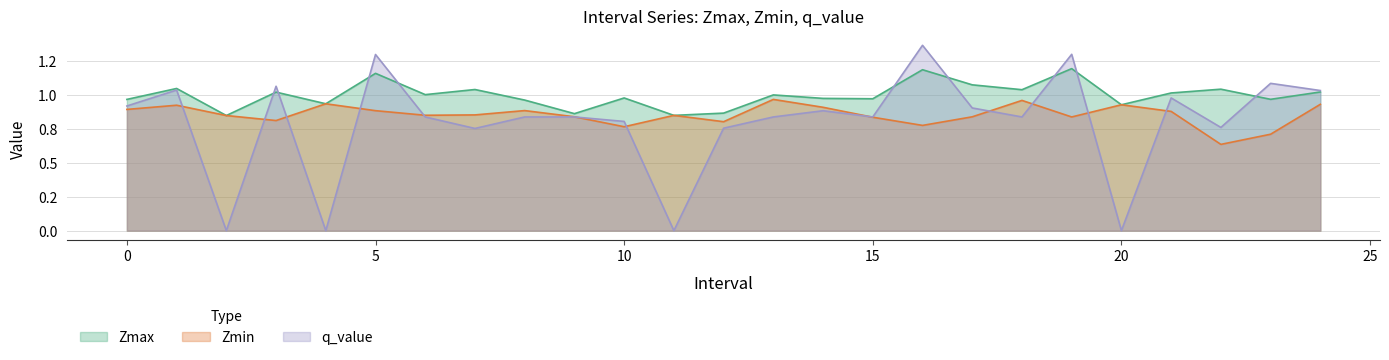

What is the label of the 18th point from the right?

7.0